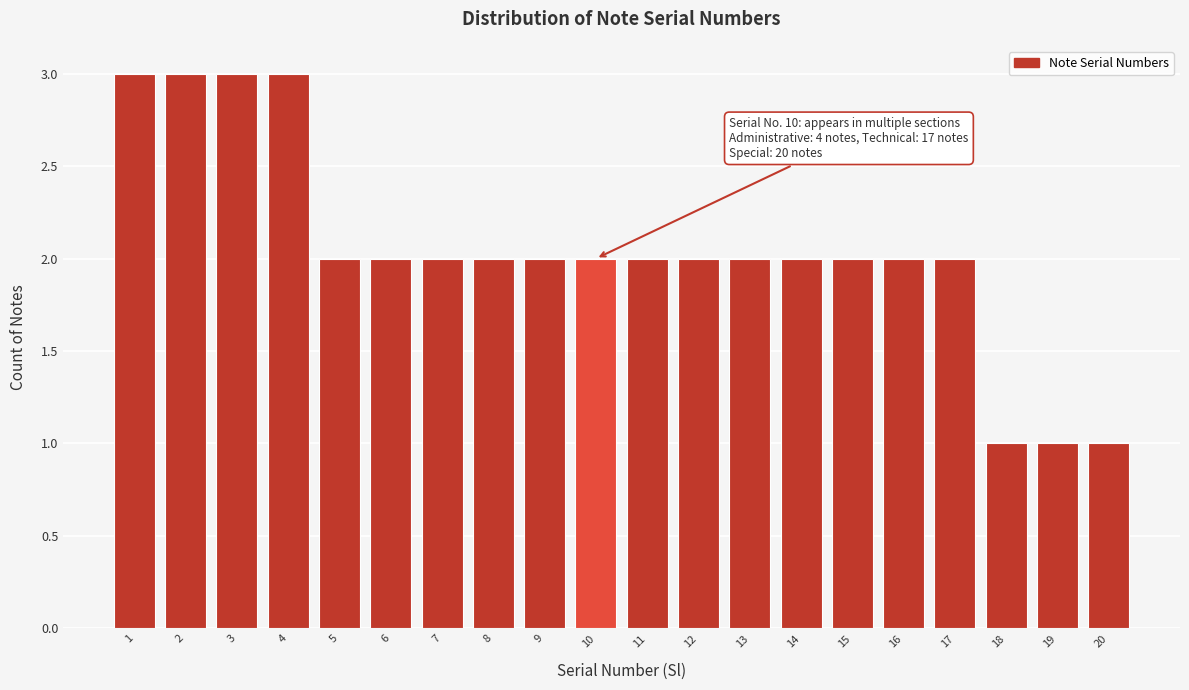

Reading left to right, transcribe all the data shown in this chart.

1=3	2=3	3=3	4=3	5=2	6=2	7=2	8=2	9=2	10=2	11=2	12=2	13=2	14=2	15=2	16=2	17=2	18=1	19=1	20=1